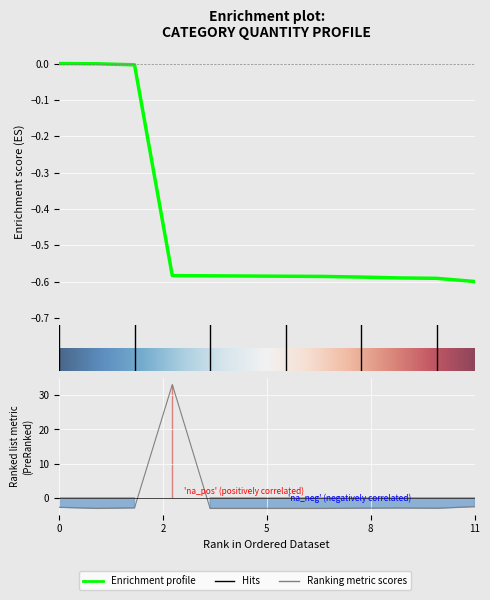

True or false: the data has more than 0 interior local peaks.

True